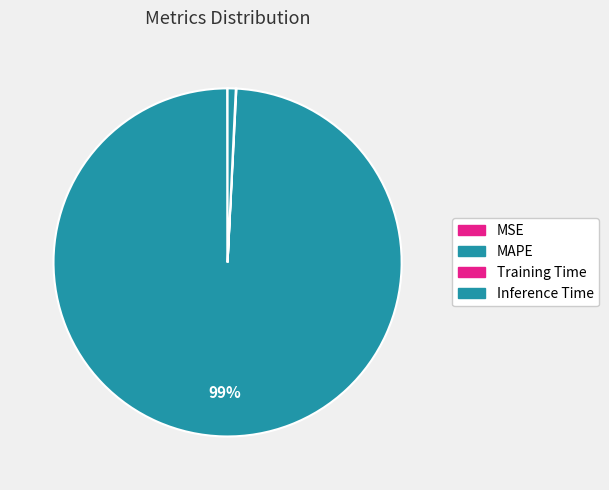

To the nearest percent, what percentage of the pie is MAPE?

99%